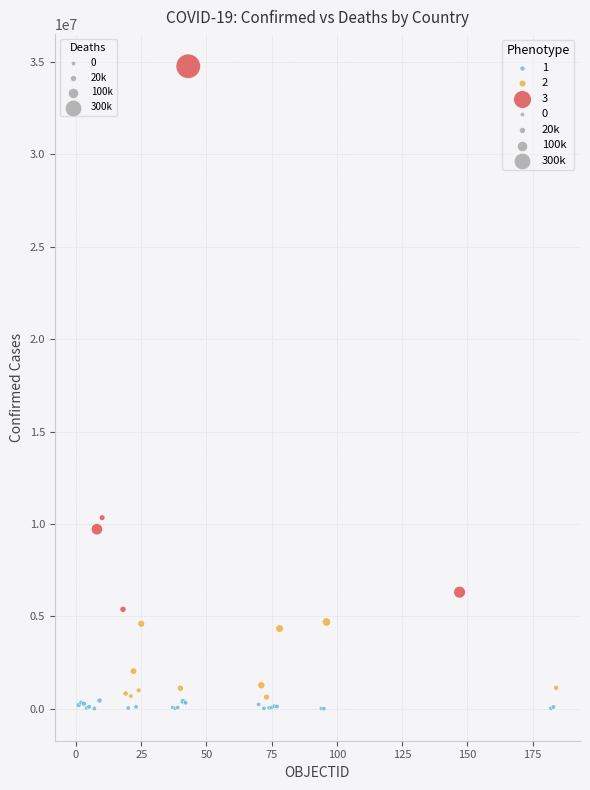

Which series reaches the maximum Y coordinate?

3